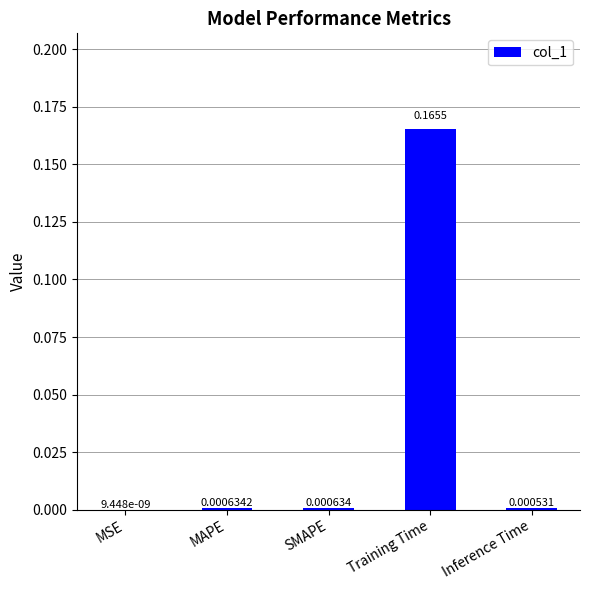

What is the change in value from MAPE to Training Time?

+0.2